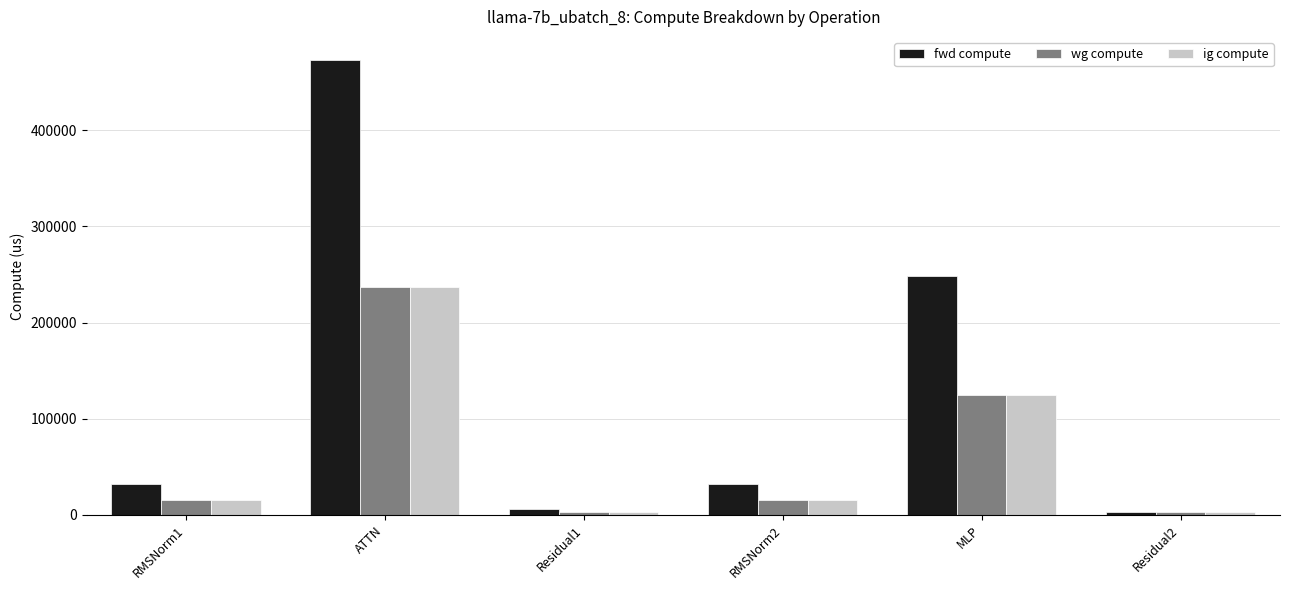

Does the chart contain stacked bars?

No